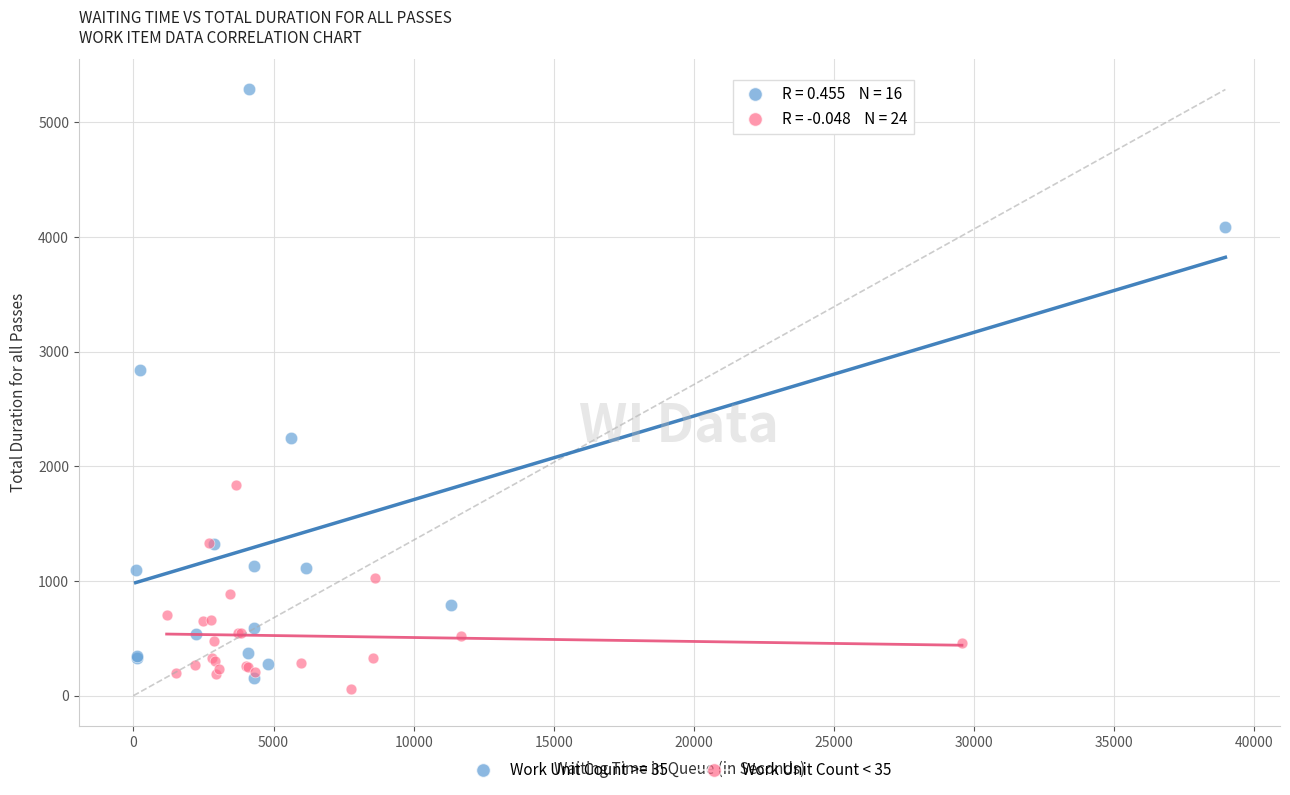

Which series reaches the maximum Y coordinate?

Work Unit Count >= 35